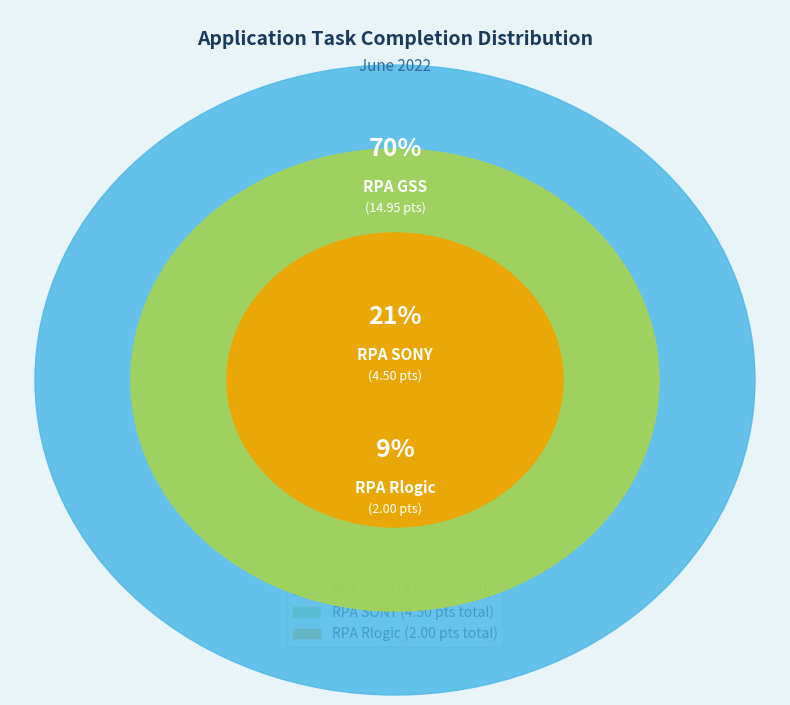

What is the change in value from RPA GSS to RPA Rlogic?

-12.9